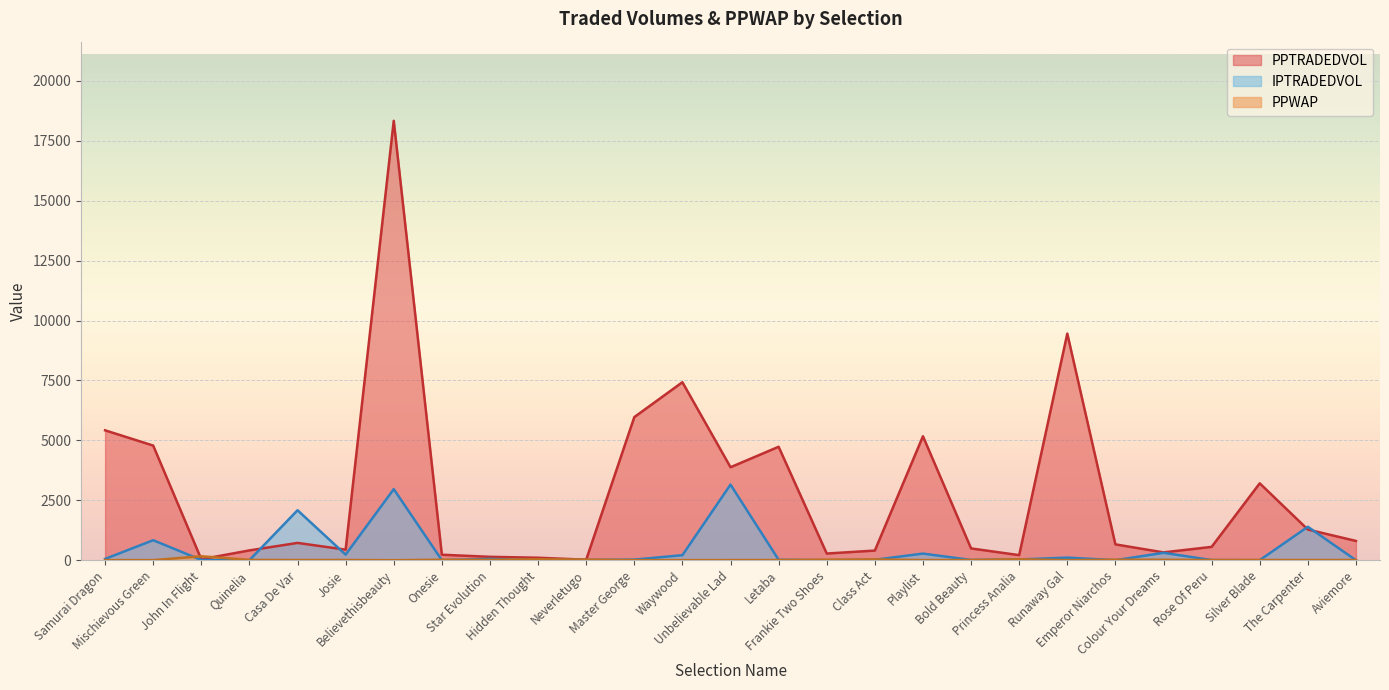

At which category does IPTRADEDVOL reach its first local valley?

Quinelia